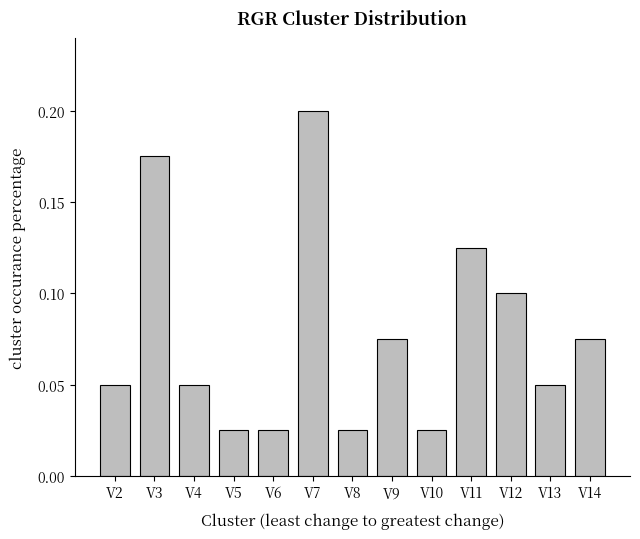

The chart shows a value of 0.1 at V2. True or false?

True